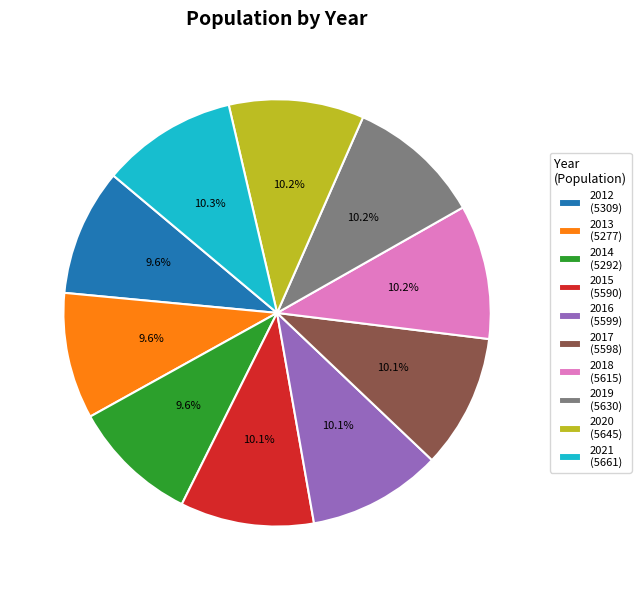

The 2019 slice represents 1% of the pie. True or false?

False